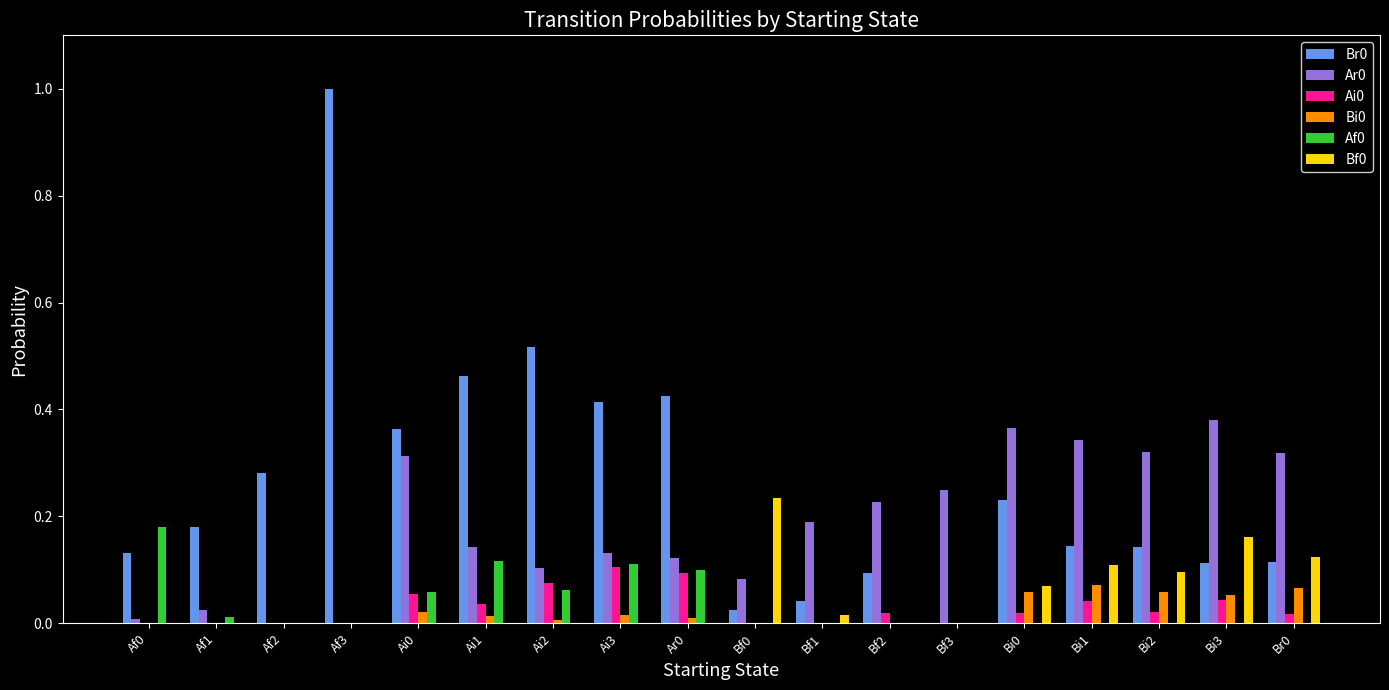

What is the greatest value displayed?

1.0